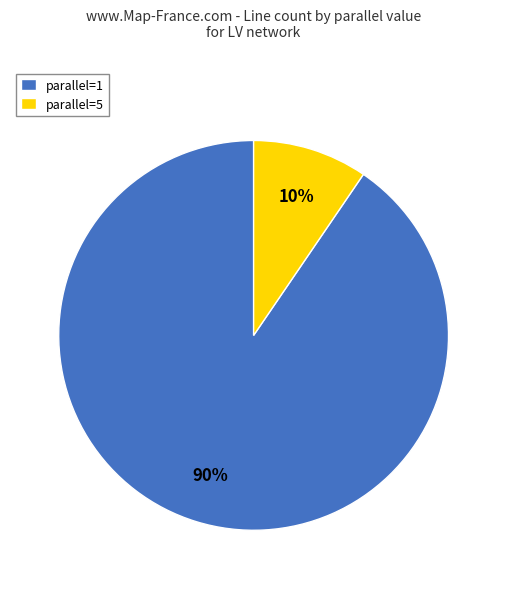

How many slices are in this pie chart?

2